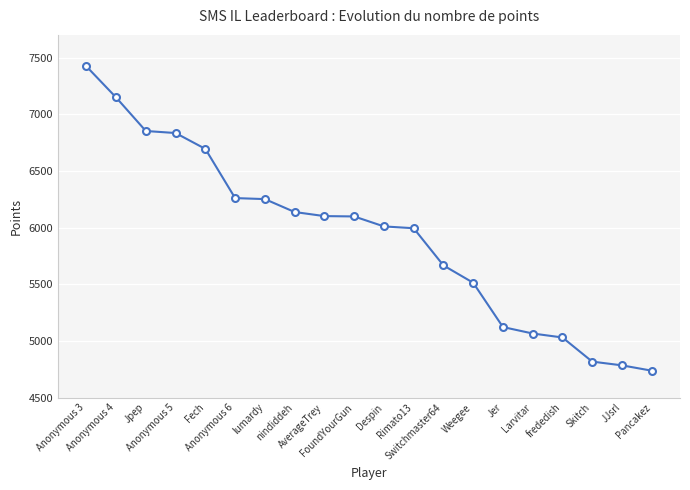

Is it true that the value at Jer is 8114?

False